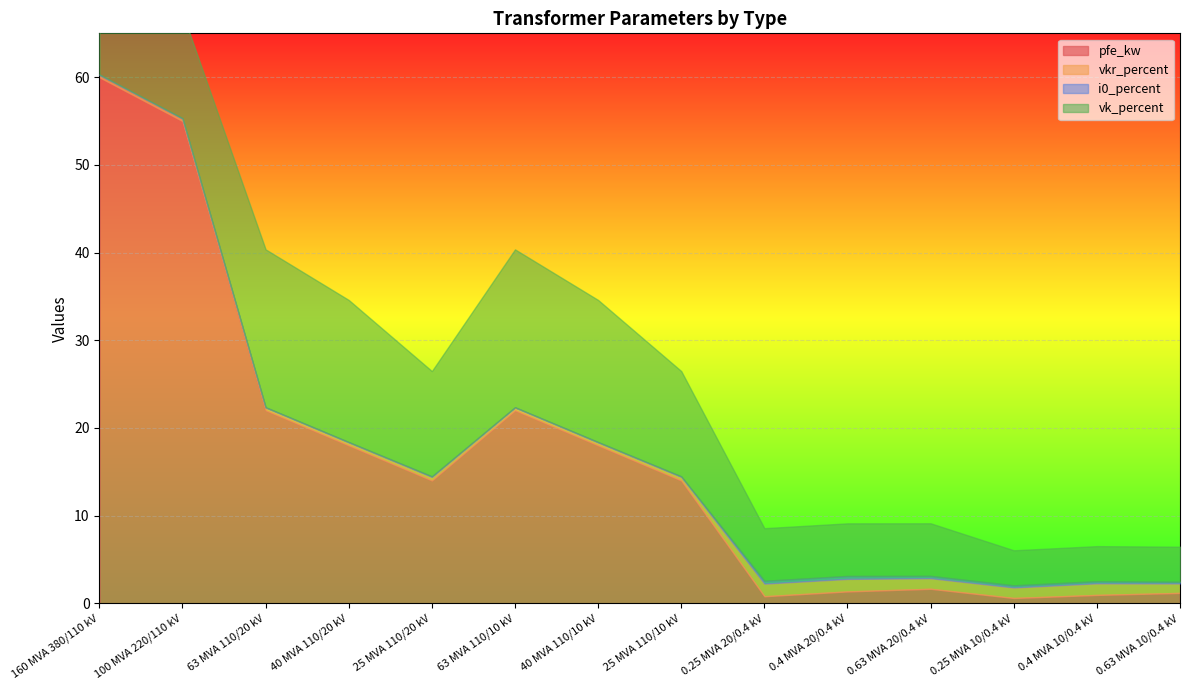

Rank the categories by pfe_kw value from highest to lowest.

160 MVA 380/110 kV, 100 MVA 220/110 kV, 63 MVA 110/20 kV, 63 MVA 110/10 kV, 40 MVA 110/20 kV, 40 MVA 110/10 kV, 25 MVA 110/20 kV, 25 MVA 110/10 kV, 0.63 MVA 20/0.4 kV, 0.4 MVA 20/0.4 kV, 0.63 MVA 10/0.4 kV, 0.4 MVA 10/0.4 kV, 0.25 MVA 20/0.4 kV, 0.25 MVA 10/0.4 kV